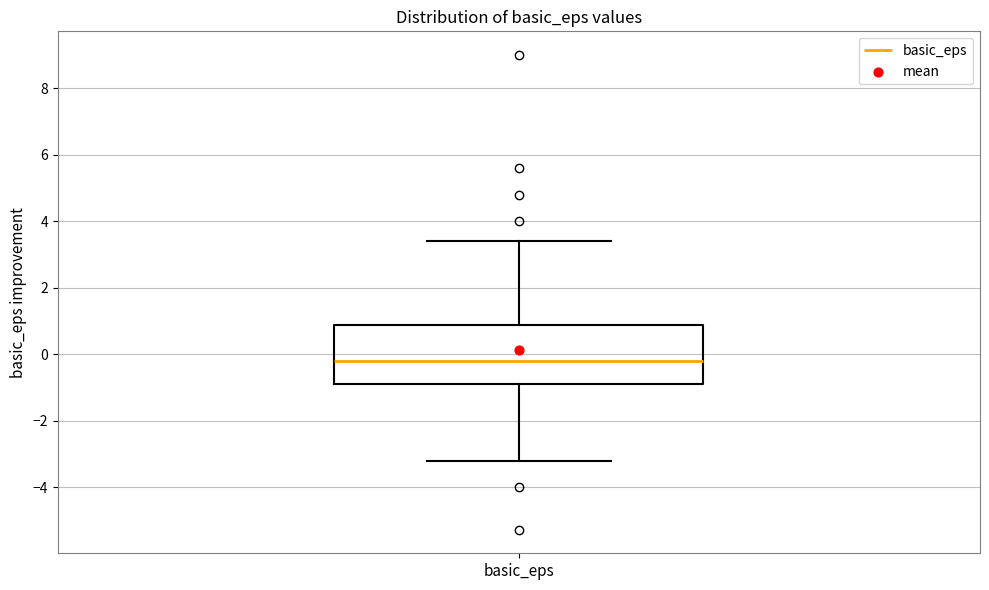

Read this box plot against the y-axis: the position of the median line, the range covered by the box, and the ends of both whiskers. The values are not printed on the chart, so give them approximately, as read against the axis.

median -0.2, box -1.0 to 0.8, whiskers -3.2 to 3.4